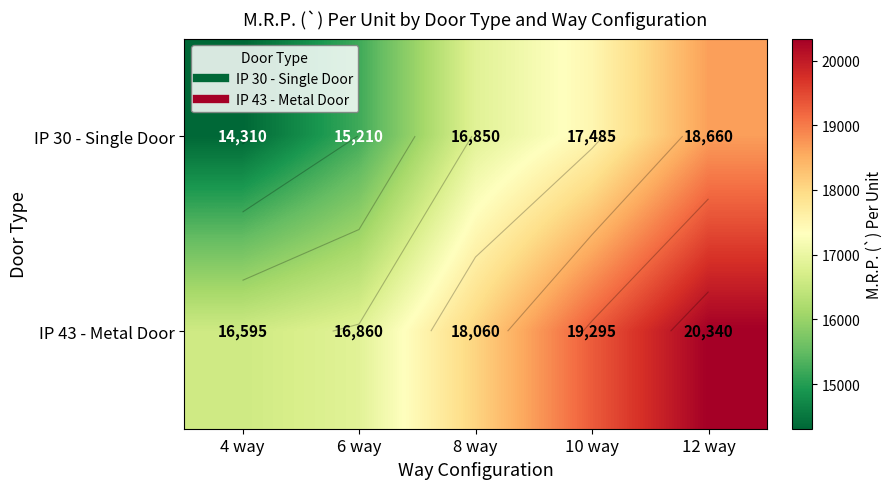

What is the total value across all series at 12 way?

39000